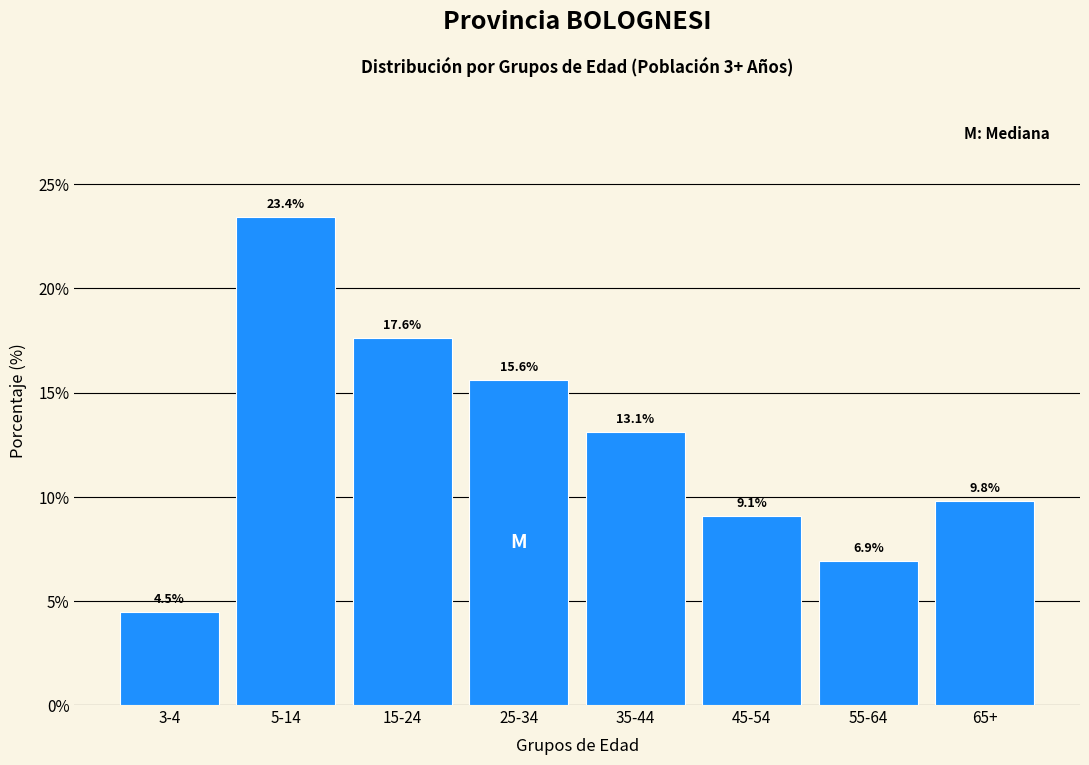

Reading left to right, list all the values displayed in this chart.

3-4=4.5	5-14=23.4	15-24=17.6	25-34=15.6	35-44=13.1	45-54=9.1	55-64=6.9	65+=9.8